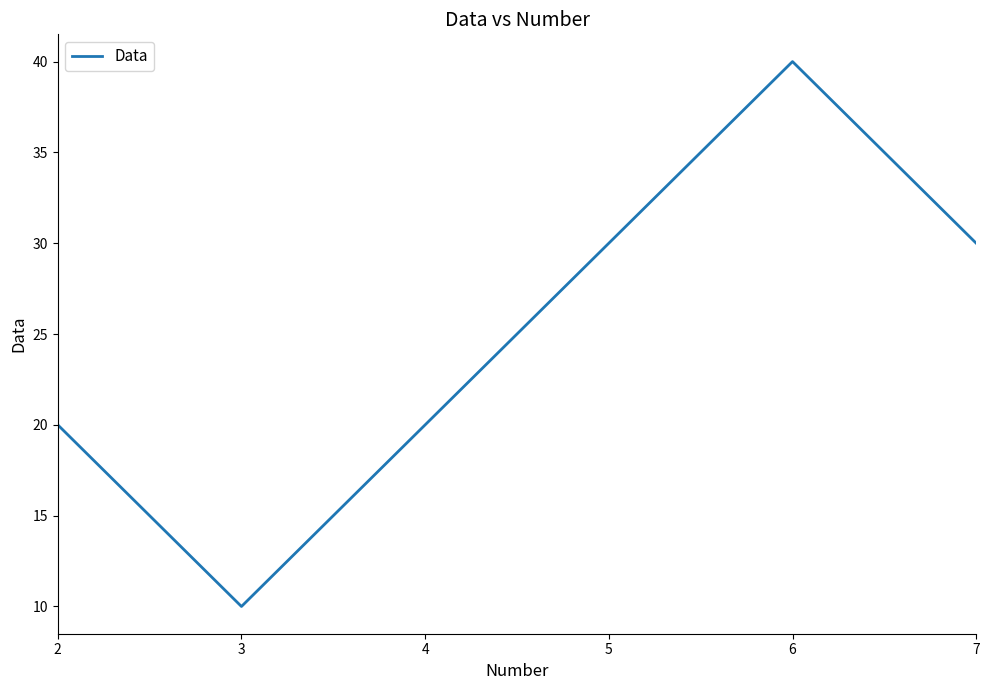

What is the sum of the values at 4 and 3?

30